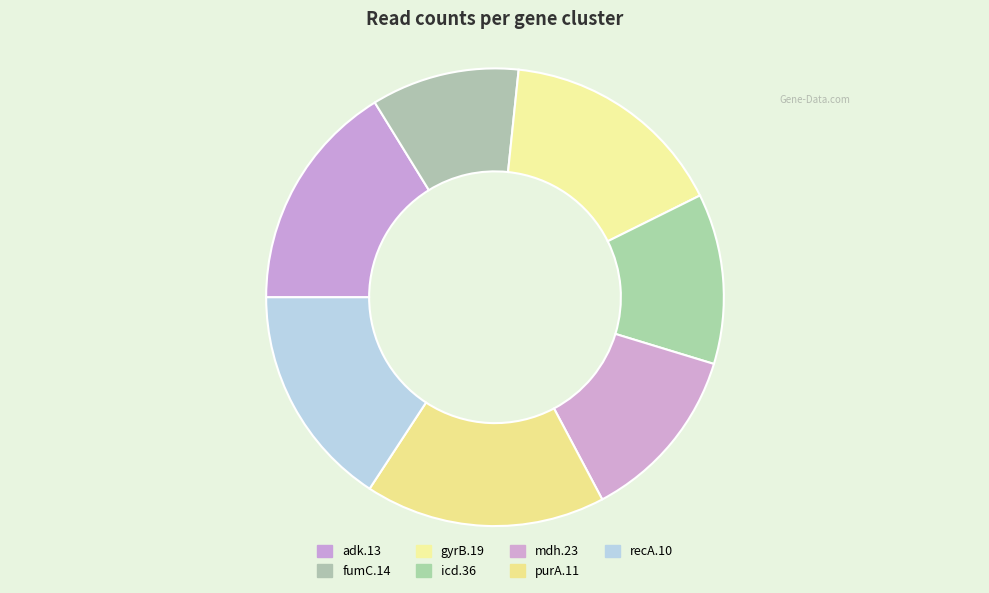

Which slice is the smallest?

fumC.14